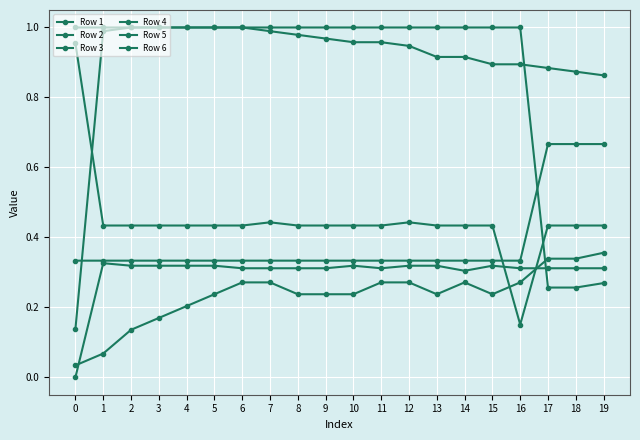

What is the difference between the maximum and second lowest values in the Row 6 series?

0.5